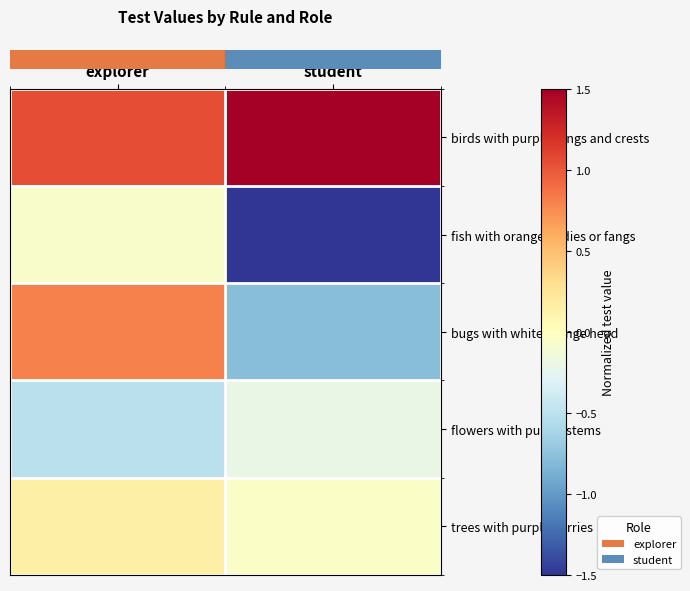

At how many categories does at least one series exceed 0?

2